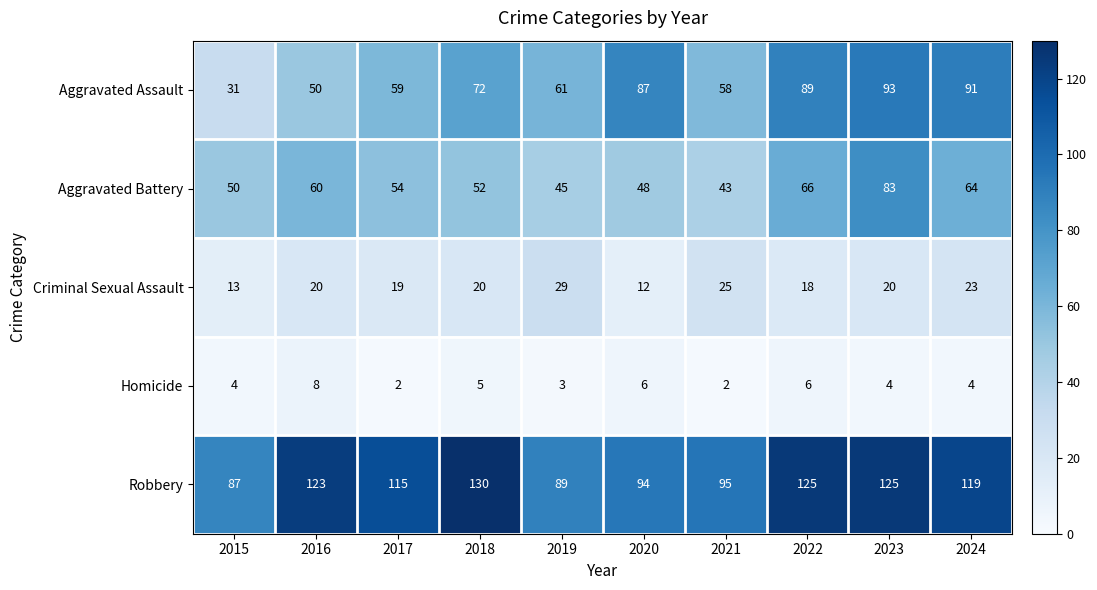

Rank the series by their maximum value, from lowest to highest.

Homicide, Criminal Sexual Assault, Aggravated Battery, Aggravated Assault, Robbery